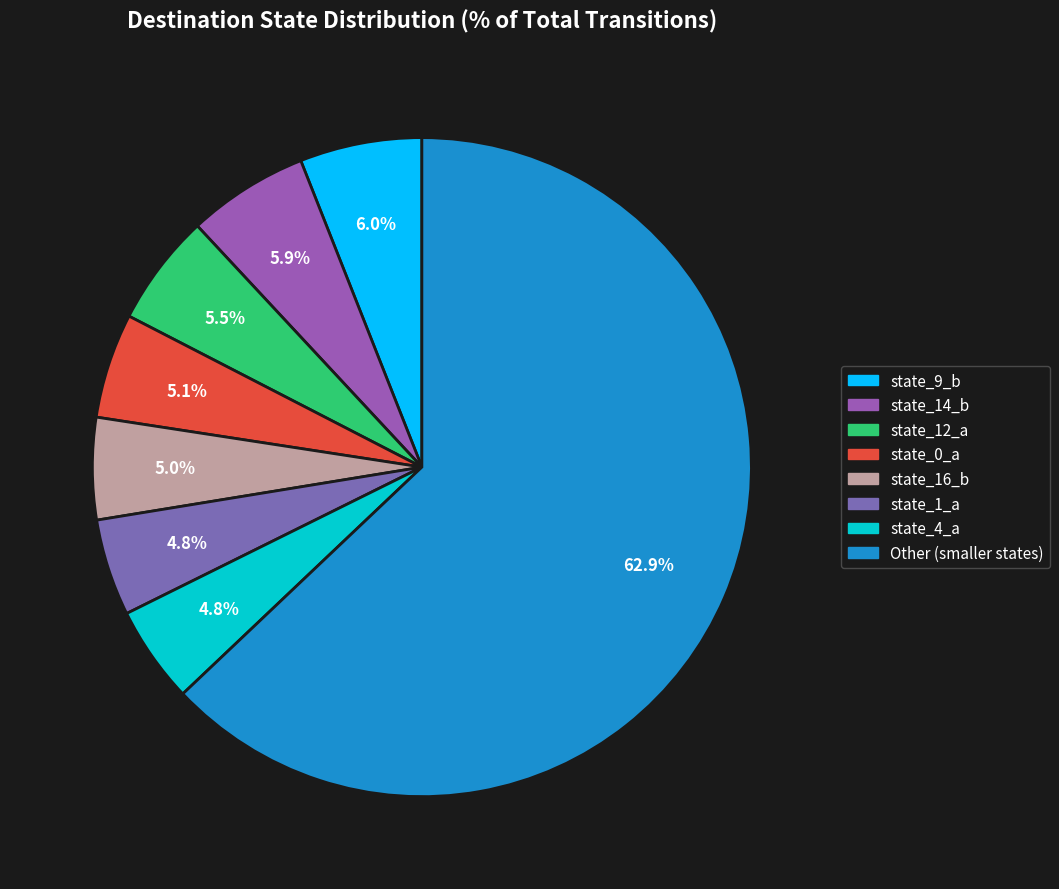

Count the number of slices in the pie.

8